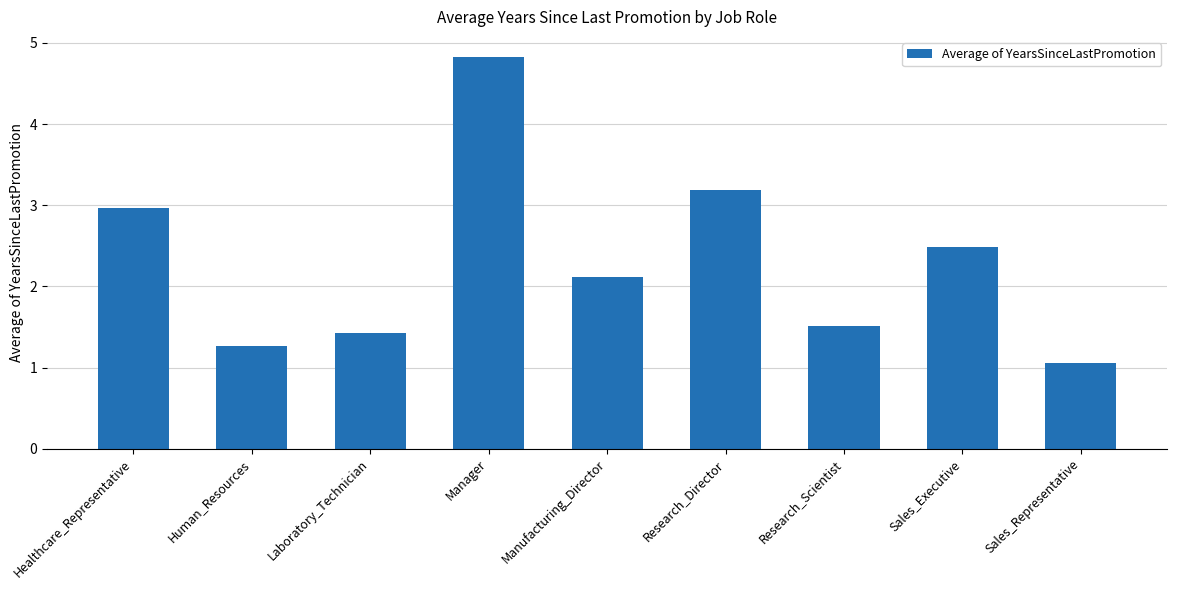

At which category does the chart reach its minimum across all series?

Sales_Representative